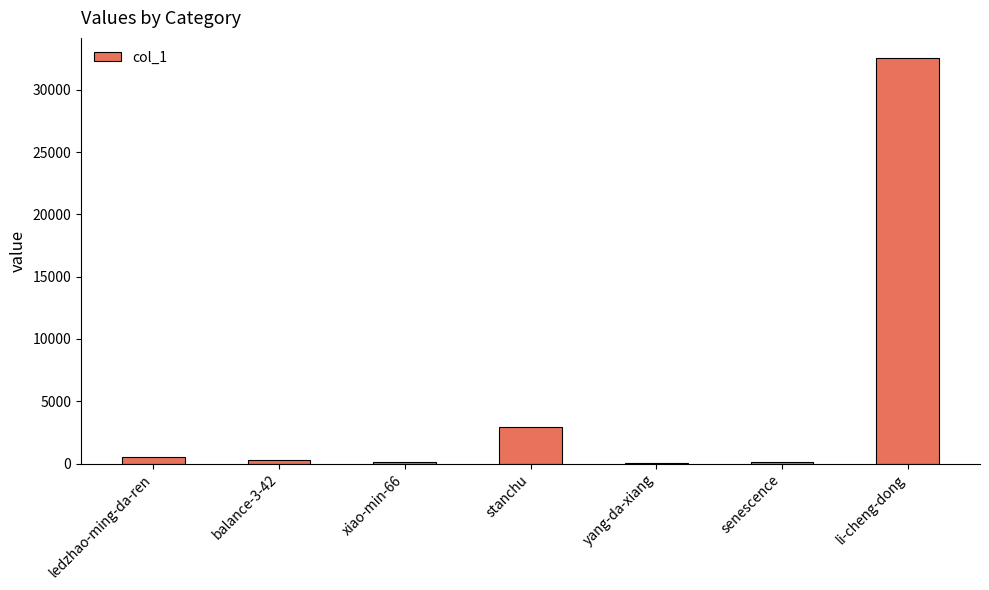

Which category has the highest value across all series?

li-cheng-dong